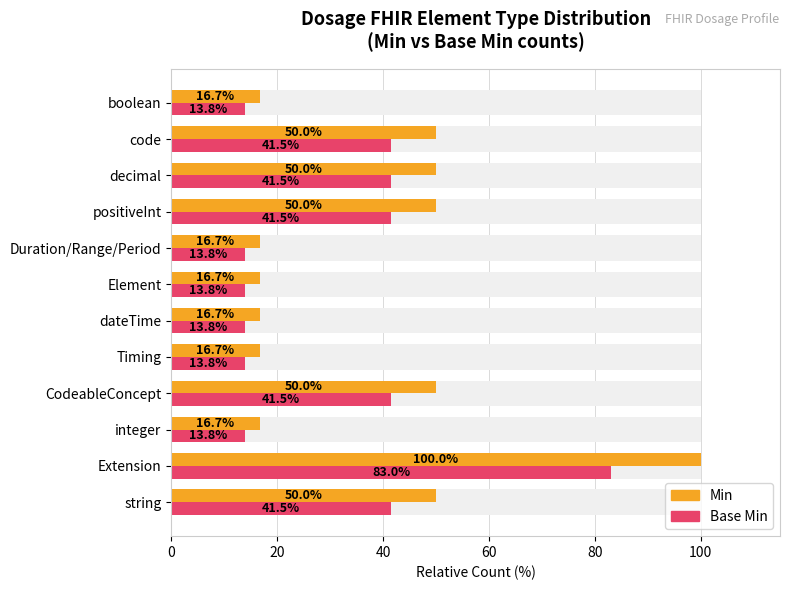

Is it true that Min equals 10.3 at code?

False